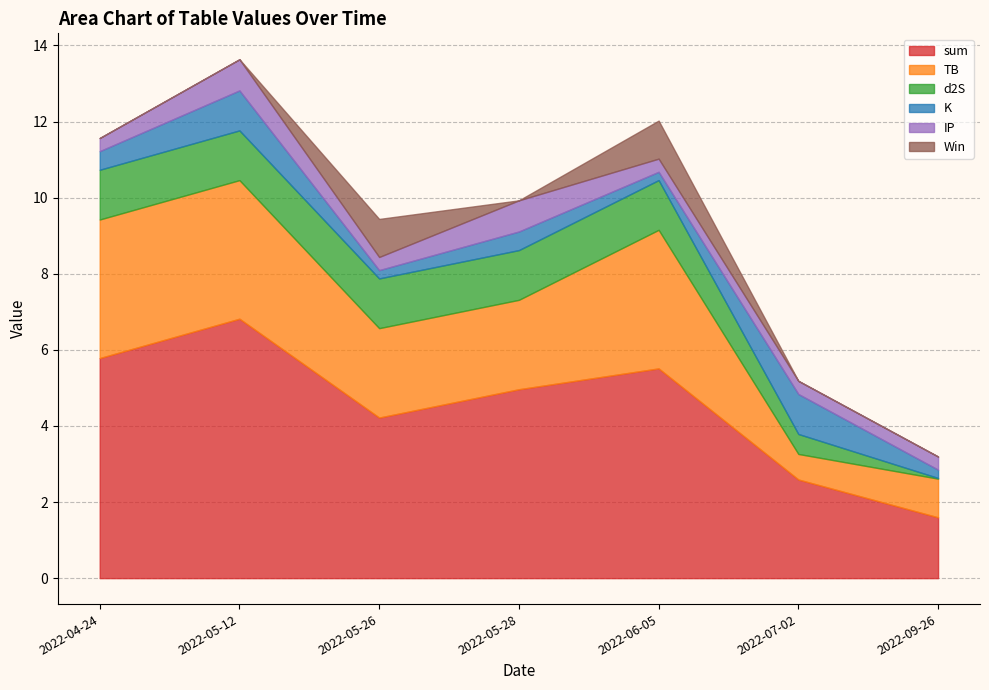

True or false: d2S and Win intersect in this chart.

False